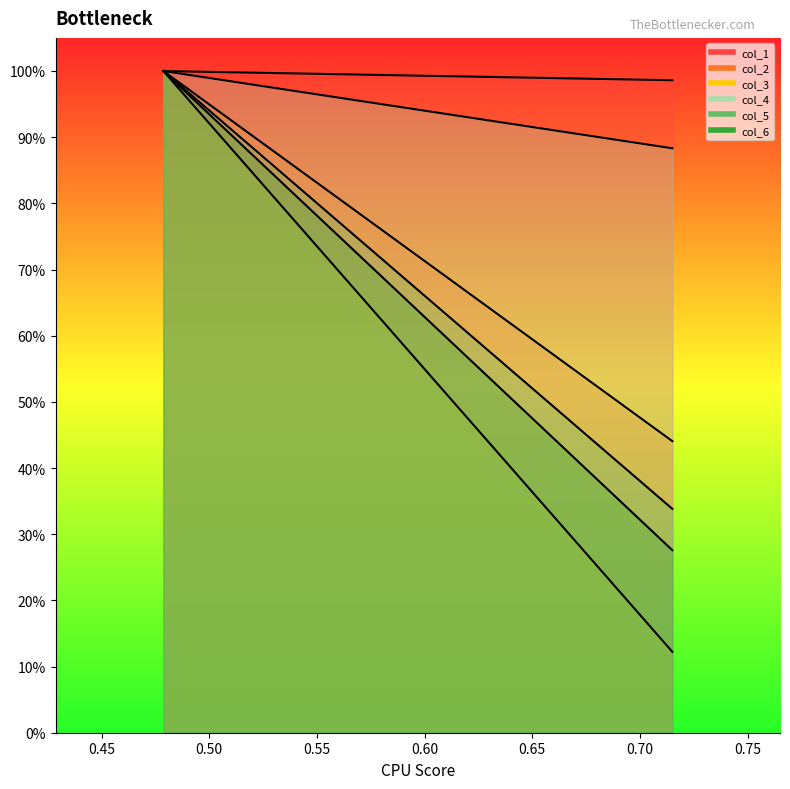

Does the chart have visible grid lines?

No